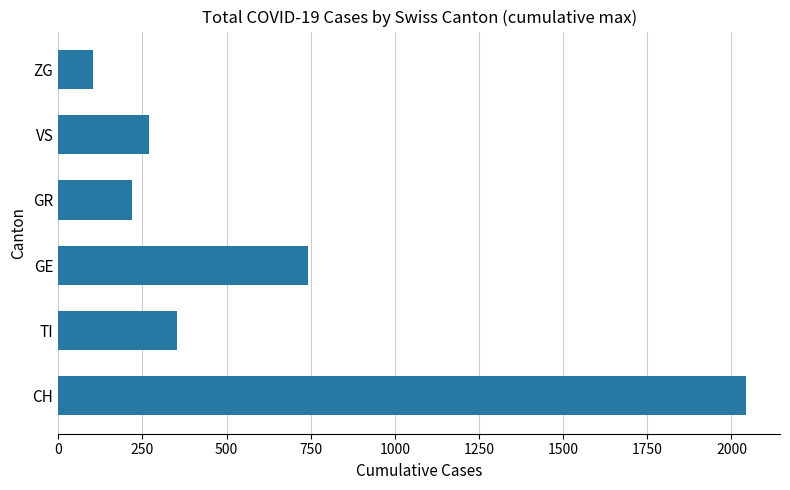

Where is the data nearest to the value 1072?

GE